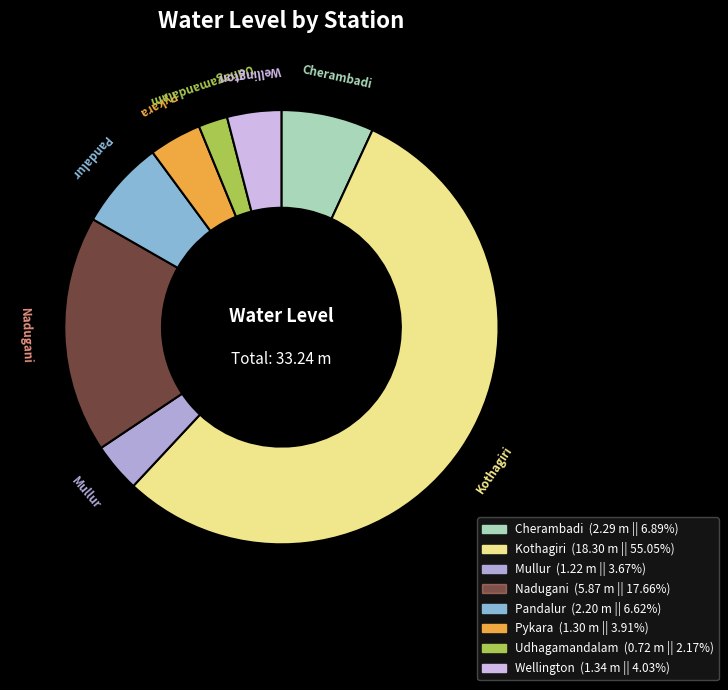

Combined, do Pykara and Cherambadi account for over 50%?

No